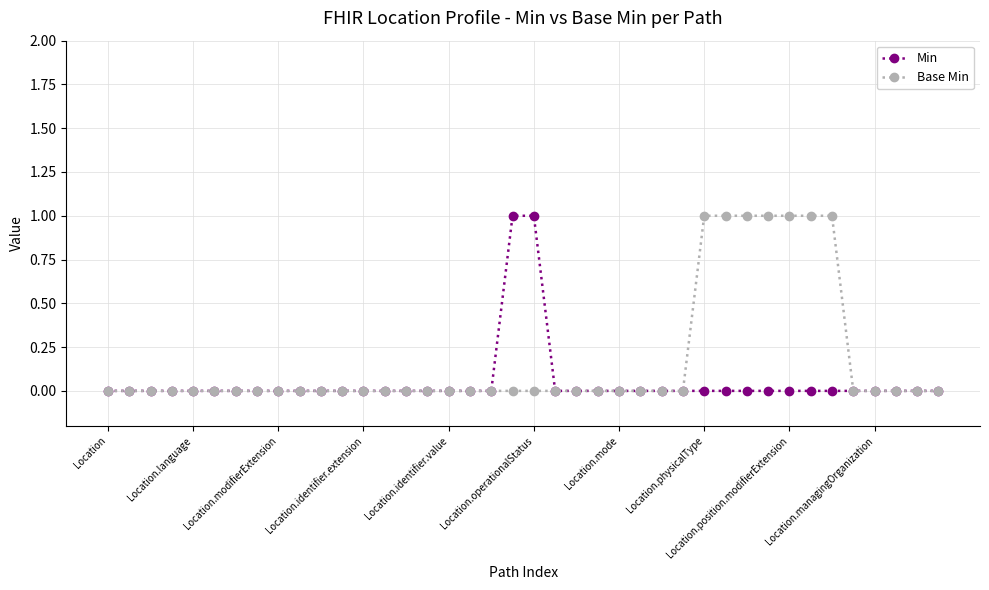

What is the sum of all Base Min values?

7